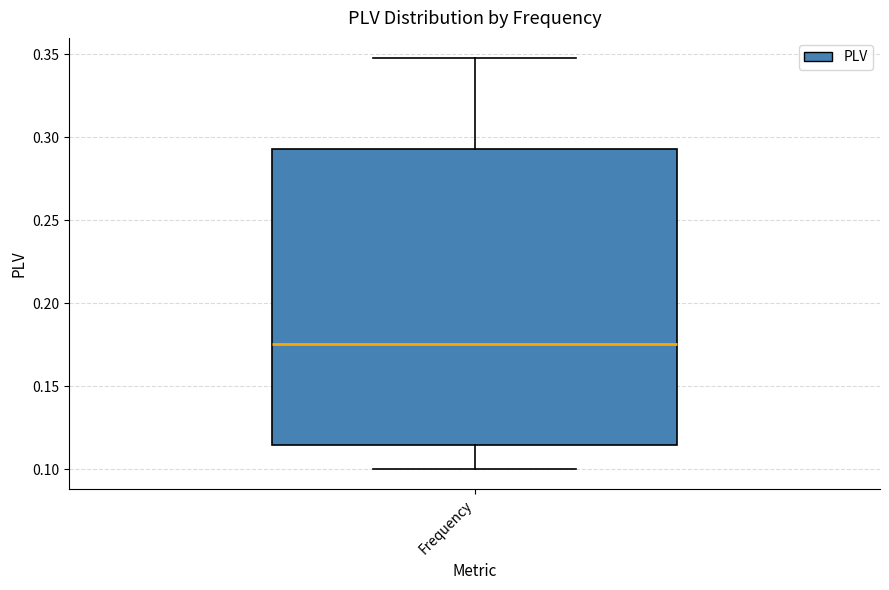

Where does the median line of the box for Frequency sit on the y-axis? The values are not printed on the chart, so give them approximately, as read against the axis.

0.175